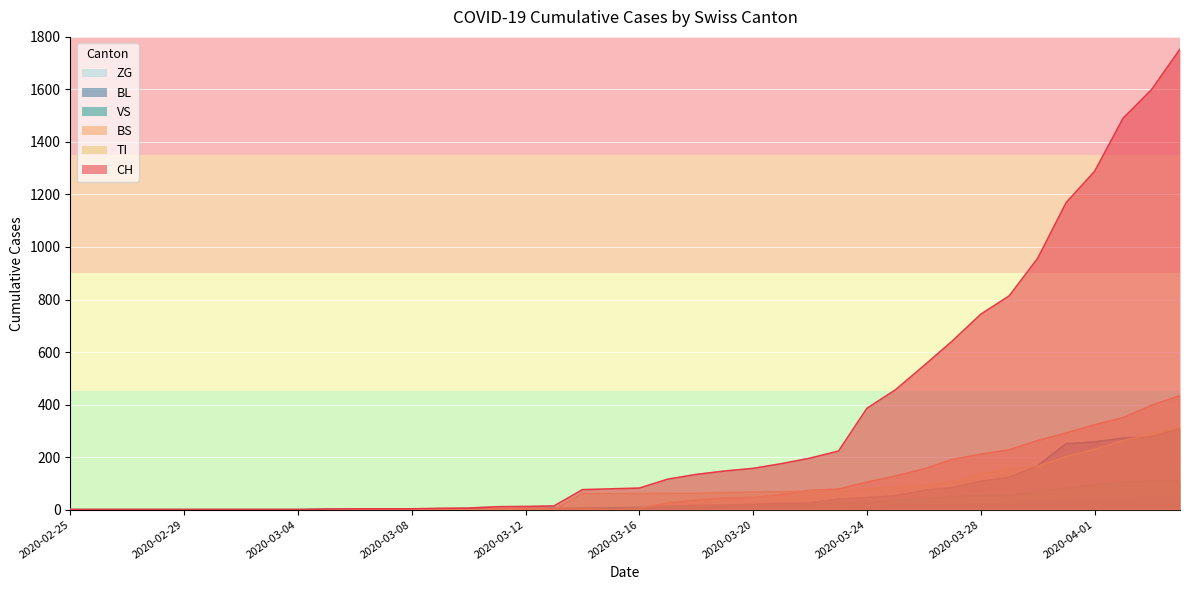

Is the value of BL at 2020-04-02 greater than the value of TI at 2020-04-02?

Yes